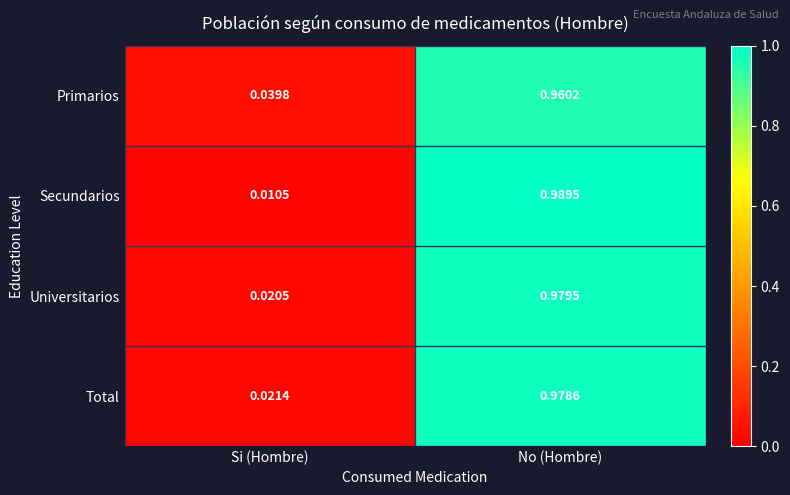

List the labels in order of Secundarios value, smallest first.

Si (Hombre), No (Hombre)